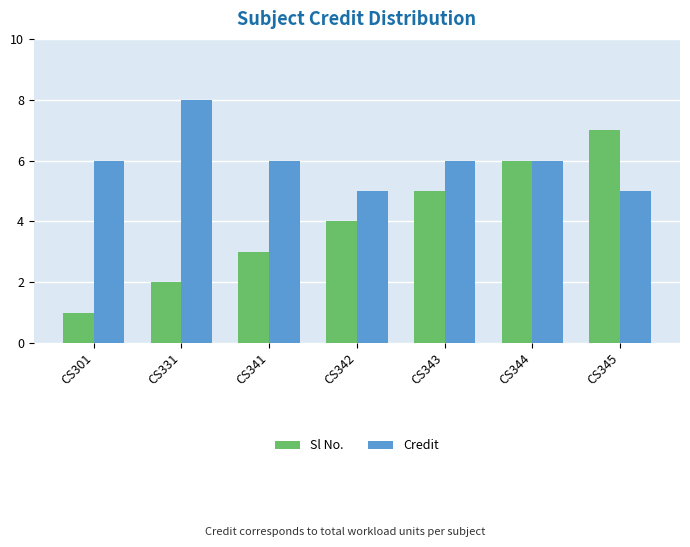

Between CS342 and CS345, which series saw the biggest shift?

Sl No.